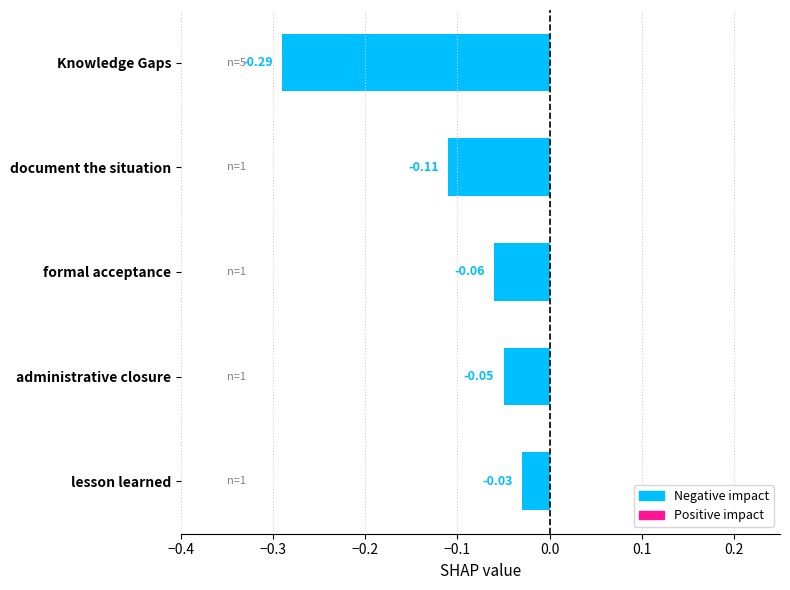

List the labels in order of value, smallest first.

Knowledge Gaps, document the situation, formal acceptance, administrative closure, lesson learned